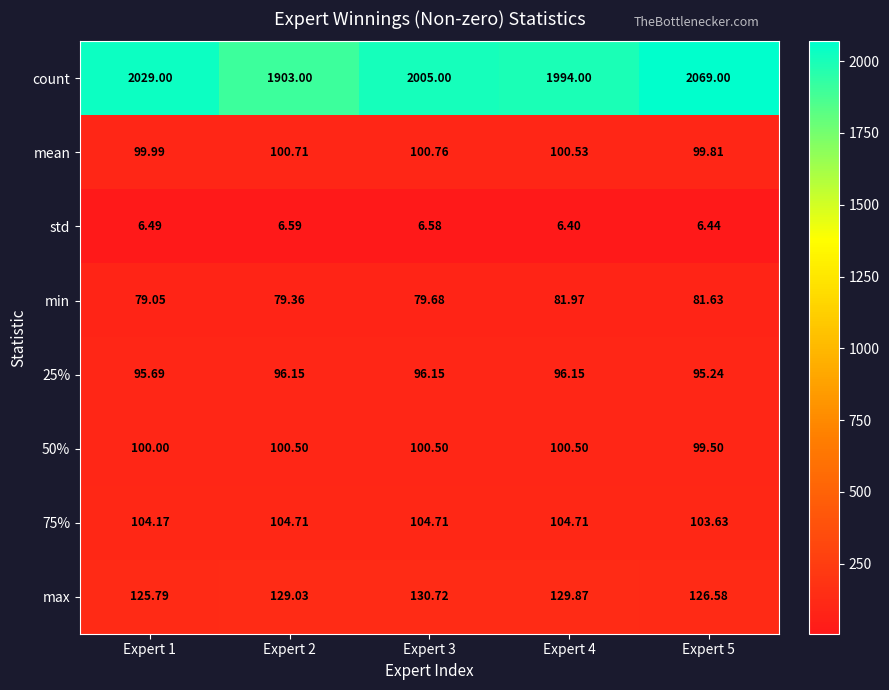

Which series has the widest spread of values?

count